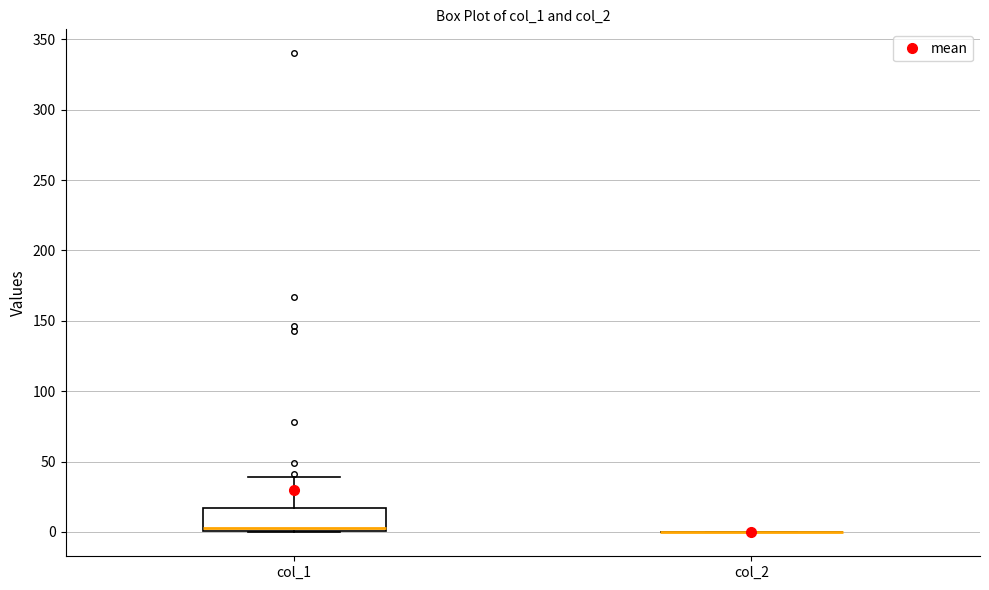

Comparing the boxes themselves (not the whiskers), which one is the tallest?

col_1